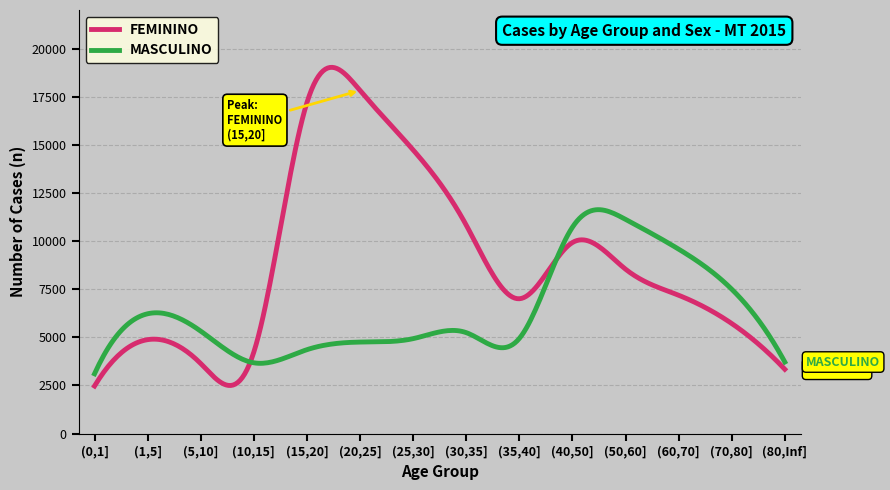

Rank the series by their maximum value, from lowest to highest.

MASCULINO, FEMININO